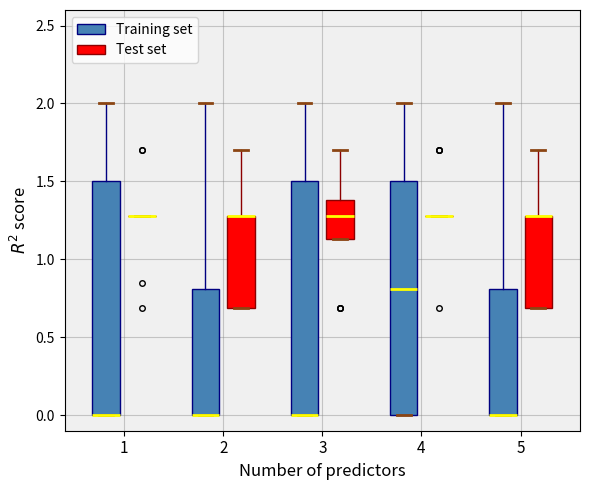

Reading left to right, transcribe this box plot: for each box, give where its median line is, the range the box spans, and where its two whiskers end, as read against the y-axis. The values are not printed on the chart, so give them approximately, as read against the axis.

1 (Training set): median 0.00 (drawn on the box's lower edge), box 0.00 to 1.50, whiskers 0.00 to 2.00
1 (Test set): box collapsed to a line at 1.30, whiskers 1.30 to 1.30
2 (Training set): median 0.00 (drawn on the box's lower edge), box 0.00 to 0.80, whiskers 0.00 to 2.00
2 (Test set): median 1.30 (drawn on the box's upper edge), box 0.70 to 1.30, whiskers 0.70 to 1.70
3 (Training set): median 0.00 (drawn on the box's lower edge), box 0.00 to 1.50, whiskers 0.00 to 2.00
3 (Test set): median 1.30, box 1.15 to 1.40, whiskers 1.15 to 1.70
4 (Training set): median 0.80, box 0.00 to 1.50, whiskers 0.00 to 2.00
4 (Test set): box collapsed to a line at 1.30, whiskers 1.30 to 1.30
5 (Training set): median 0.00 (drawn on the box's lower edge), box 0.00 to 0.80, whiskers 0.00 to 2.00
5 (Test set): median 1.30 (drawn on the box's upper edge), box 0.70 to 1.30, whiskers 0.70 to 1.70